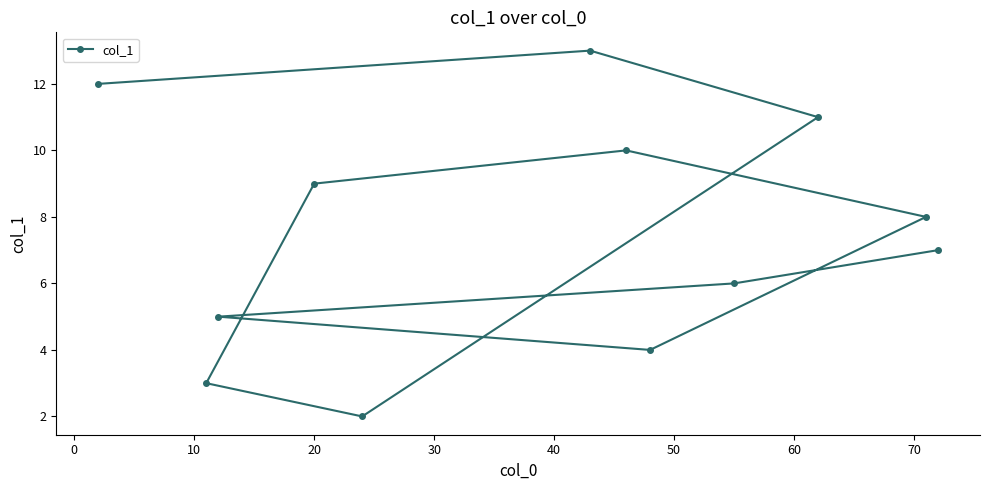

The chart shows a value of 16 at 40. True or false?

False